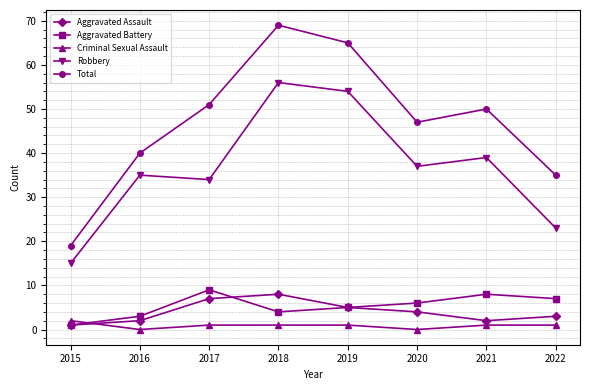

How many lines are shown in the chart?

5